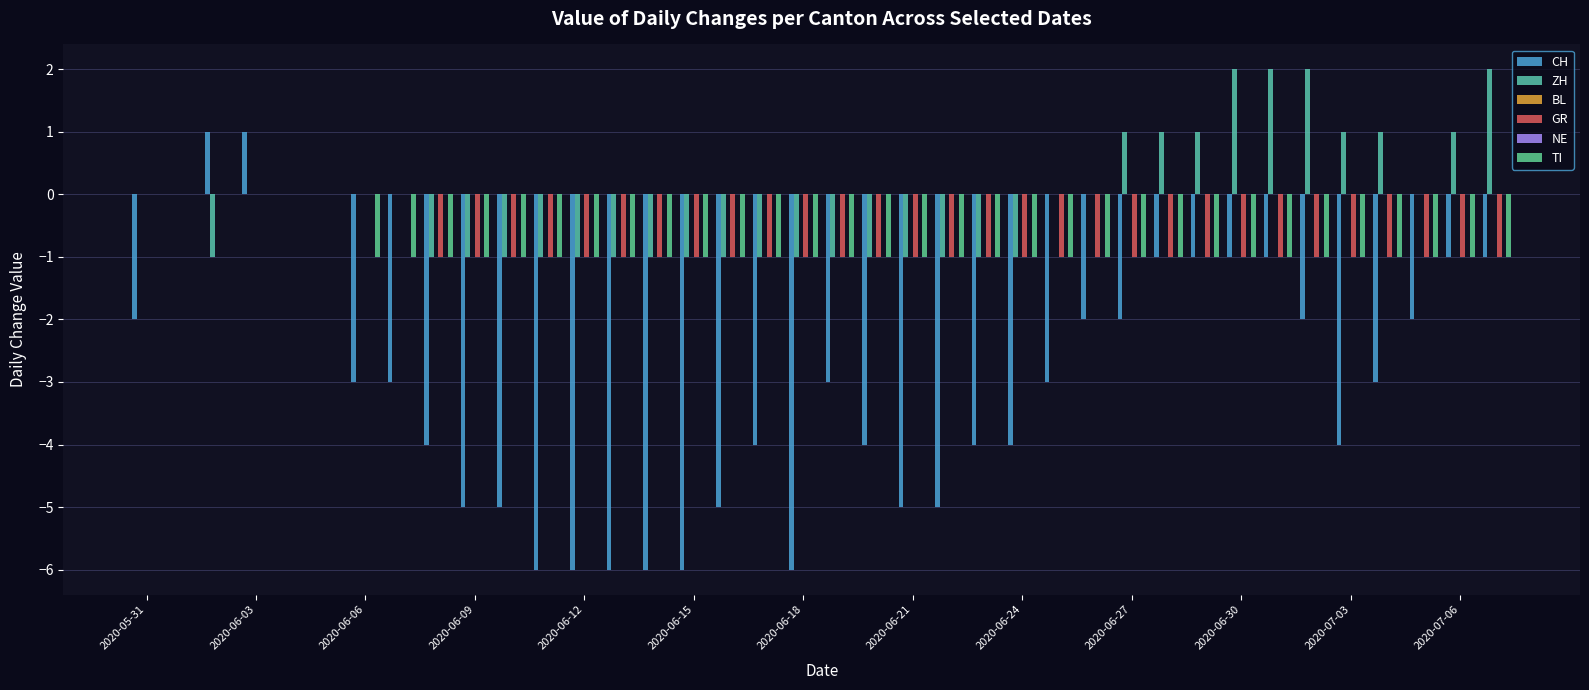

Is it true that ZH equals 0 at 2020-05-31?

True